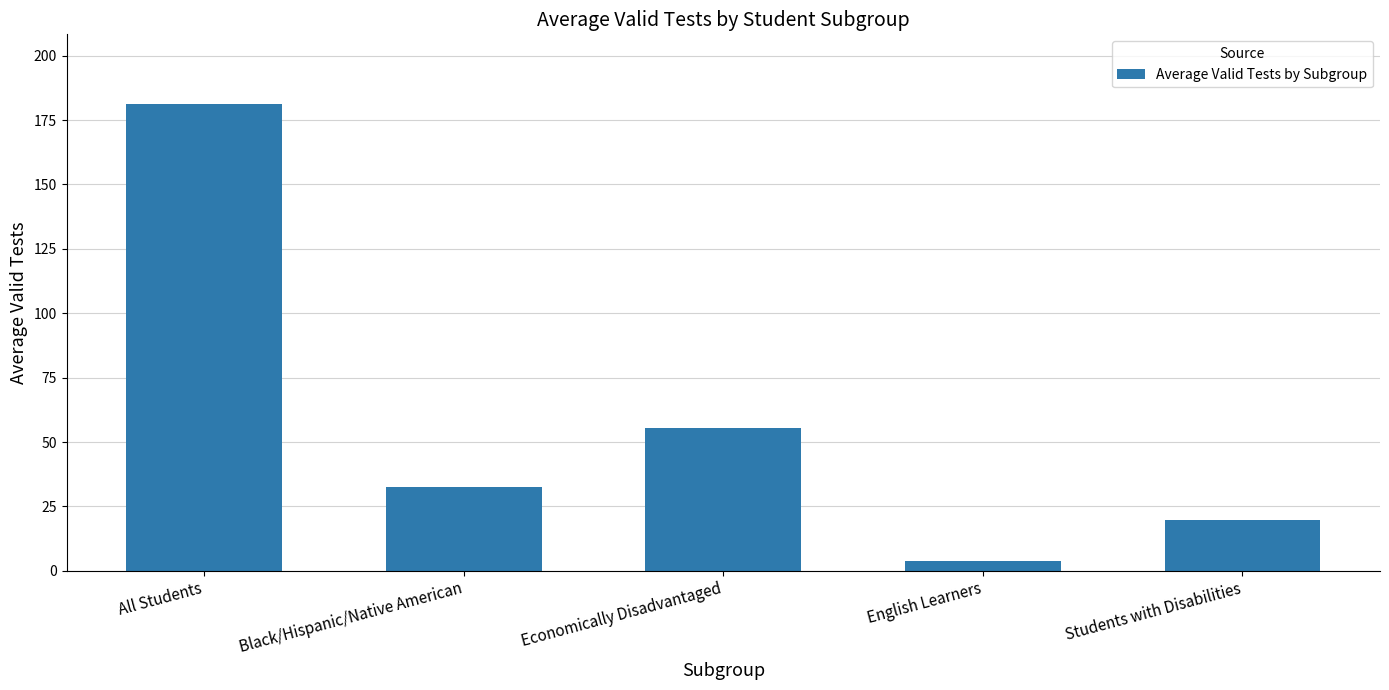

List the labels in order of value, largest first.

All Students, Economically Disadvantaged, Black/Hispanic/Native American, Students with Disabilities, English Learners